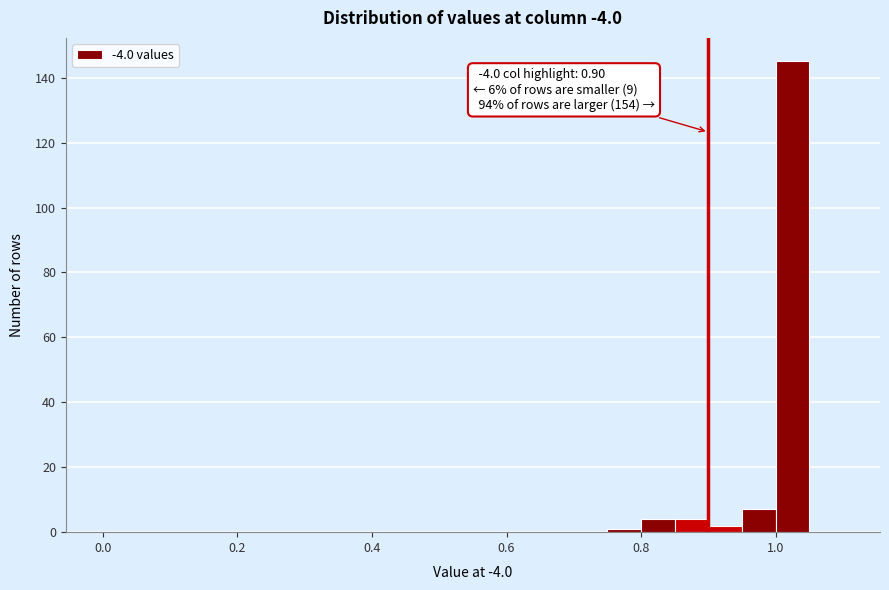

Read against the x-axis, roughly where is the centre of the tallest bar?

1.02